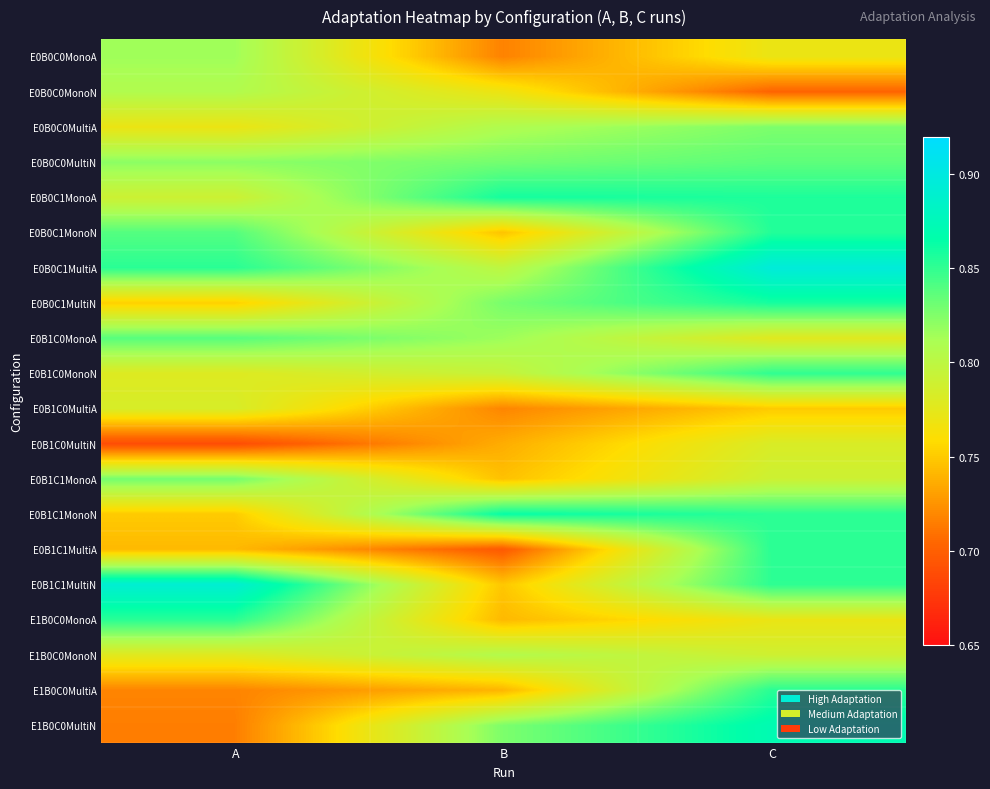

Rank the series by their maximum value, from highest to lowest.

E0B0C1MultiA, E0B1C1MultiN, E1B0C0MultiN, E0B1C1MonoN, E0B0C1MonoA, E0B0C1MultiN, E0B0C1MonoN, E1B0C0MonoA, E1B0C0MultiA, E0B1C1MultiA, E0B1C0MonoN, E0B1C0MonoA, E0B0C0MultiN, E0B1C1MonoA, E0B0C0MultiA, E0B0C0MonoA, E0B0C0MonoN, E1B0C0MonoN, E0B1C0MultiA, E0B1C0MultiN